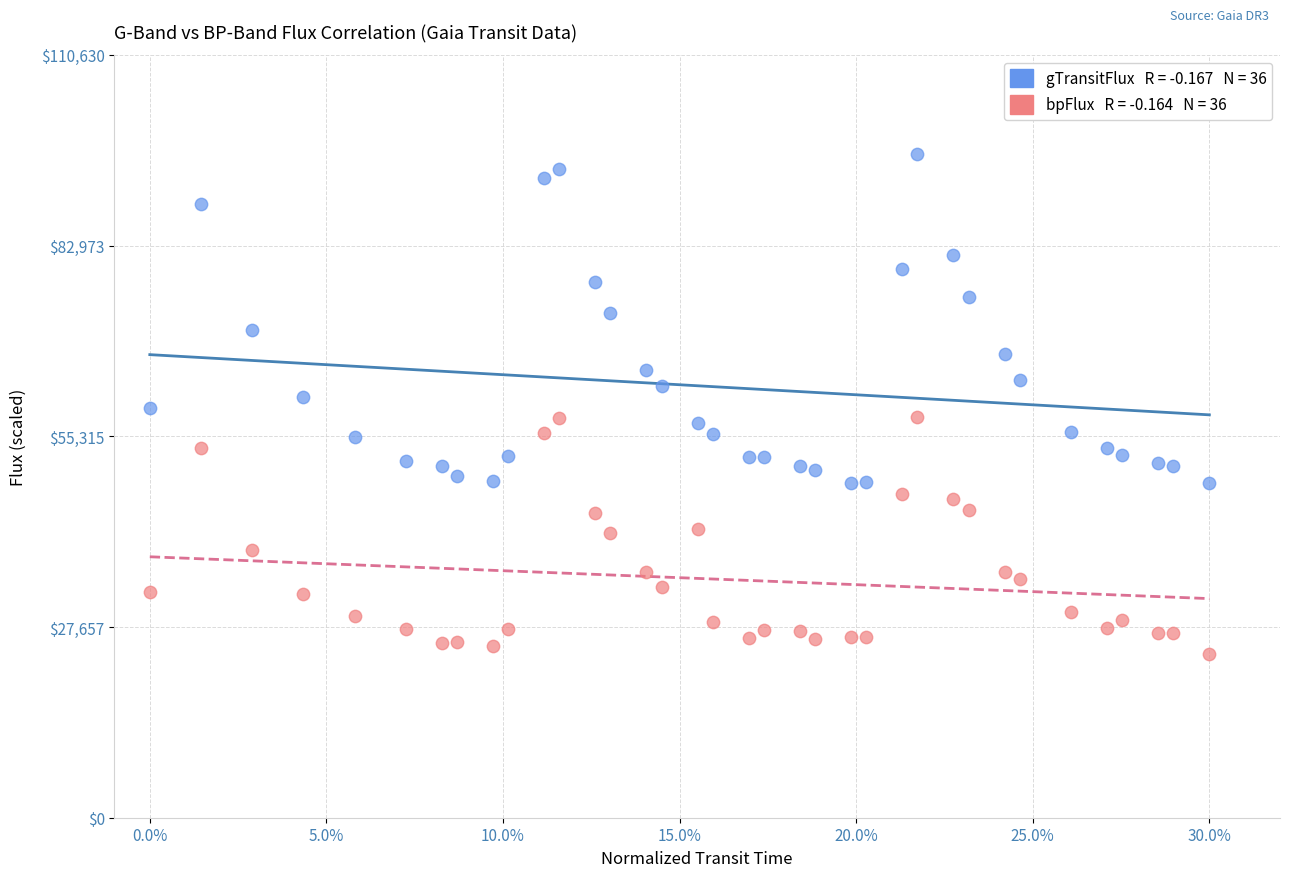

Across all data points, what is the range of Y values (max minus min)?

72524.5